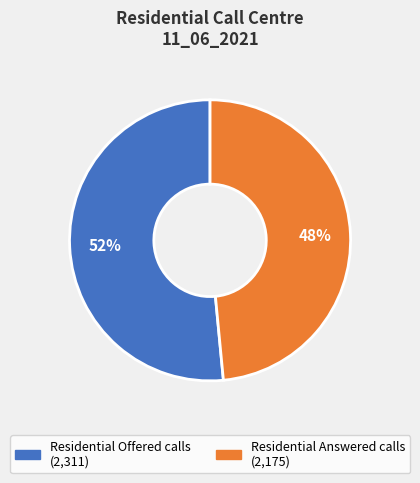

To the nearest percent, what is the average slice percentage?

50%